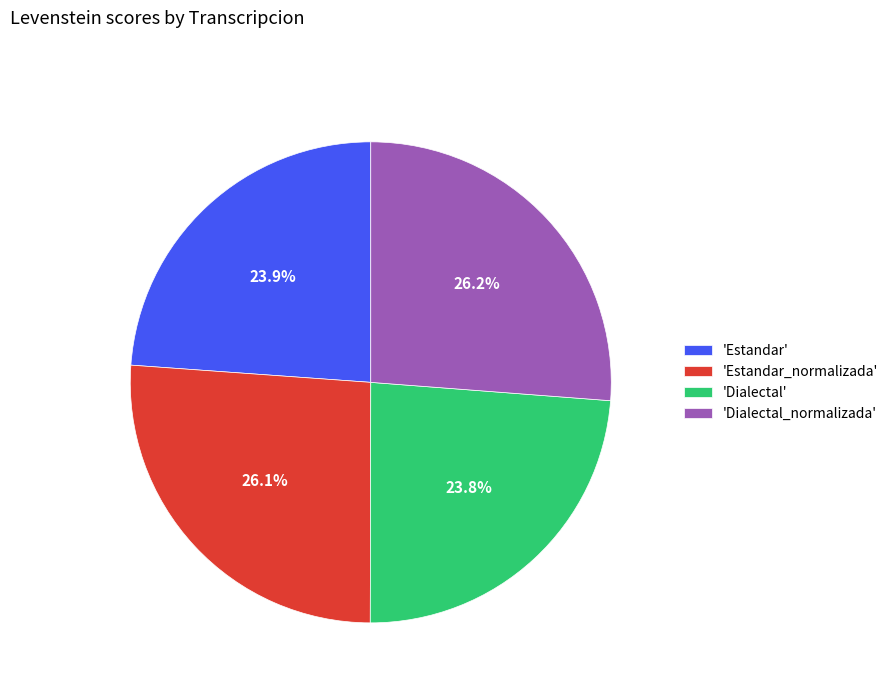

To the nearest percent, what is the average slice percentage?

25%